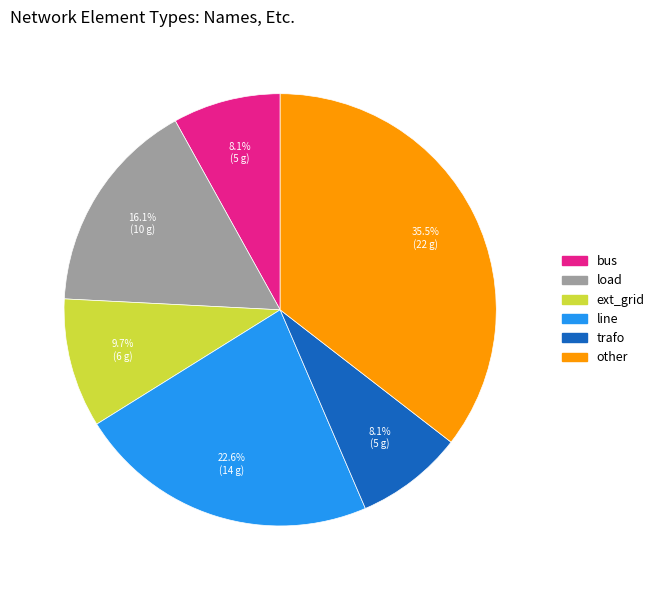

What percentage is the ext_grid slice, to the nearest percent?

10%